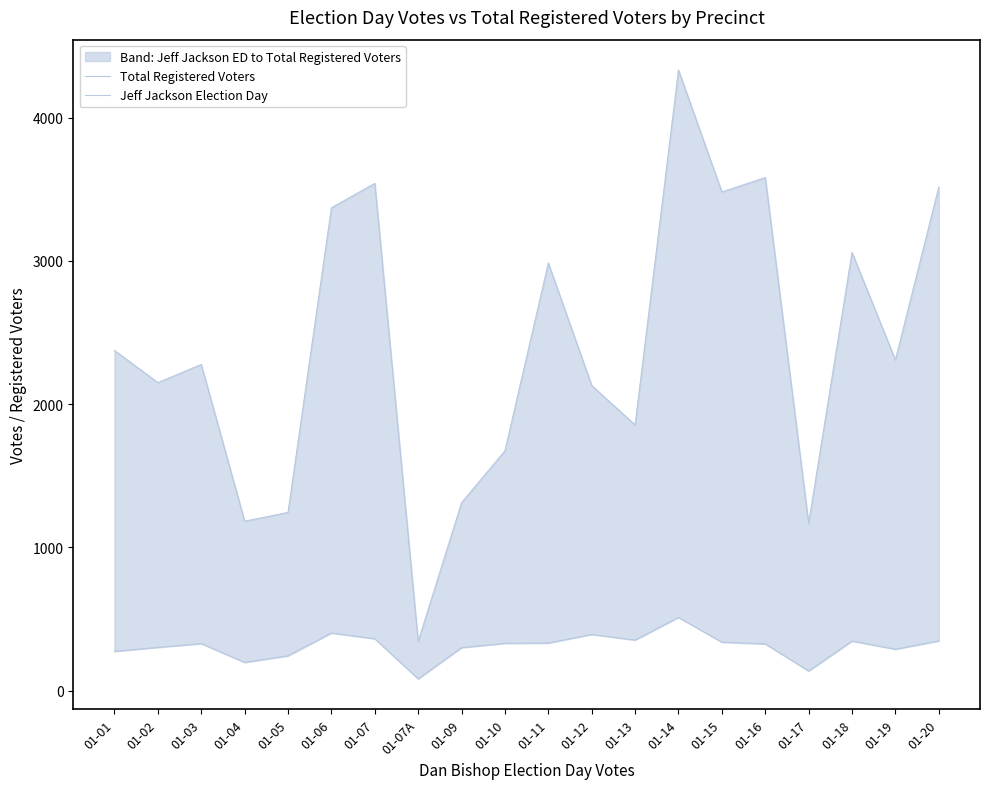

True or false: Total Registered Voters and Jeff Jackson Election Day intersect in this chart.

False